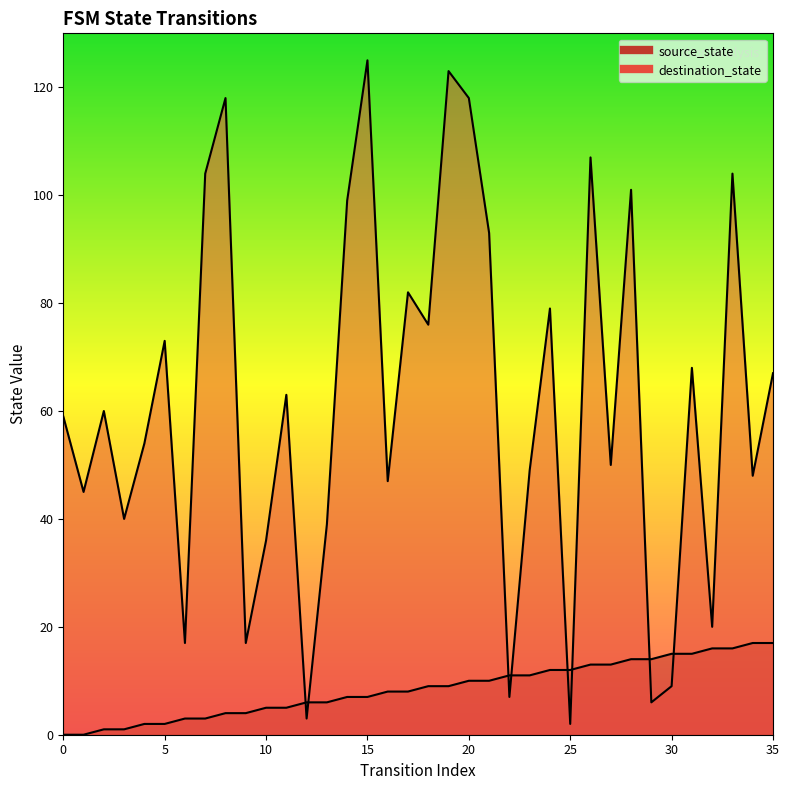

Reading left to right, list all the values displayed in this chart.

source_state: 0=0	1=0	2=1	3=1	4=2	5=2	6=3	7=3	8=4	9=4	10=5	11=5	12=6	13=6	14=7	15=7	16=8	17=8	18=9	19=9	20=10	21=10	22=11	23=11	24=12	25=12	26=13	27=13	28=14	29=14	30=15	31=15	32=16	33=16	34=17	35=17
destination_state: 0=59	1=45	2=60	3=40	4=54	5=73	6=17	7=104	8=118	9=17	10=36	11=63	12=3	13=39	14=99	15=125	16=47	17=82	18=76	19=123	20=118	21=93	22=7	23=49	24=79	25=2	26=107	27=50	28=101	29=6	30=9	31=68	32=20	33=104	34=48	35=67